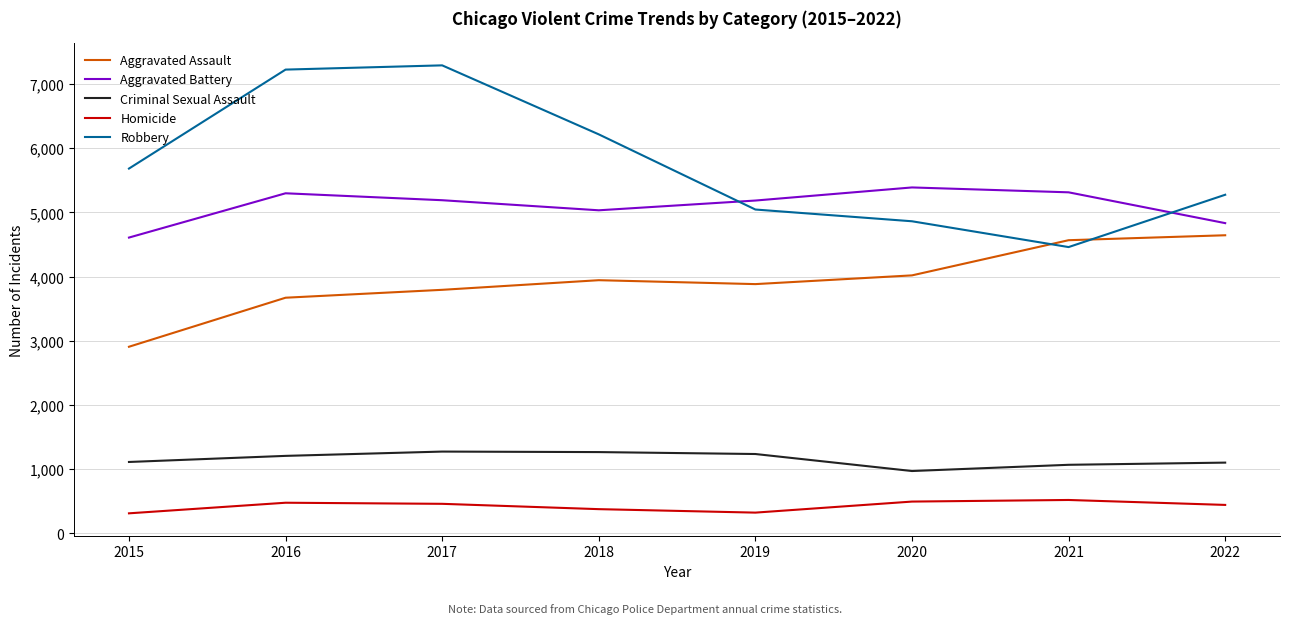

What is the lowest value of the Criminal Sexual Assault series?

972